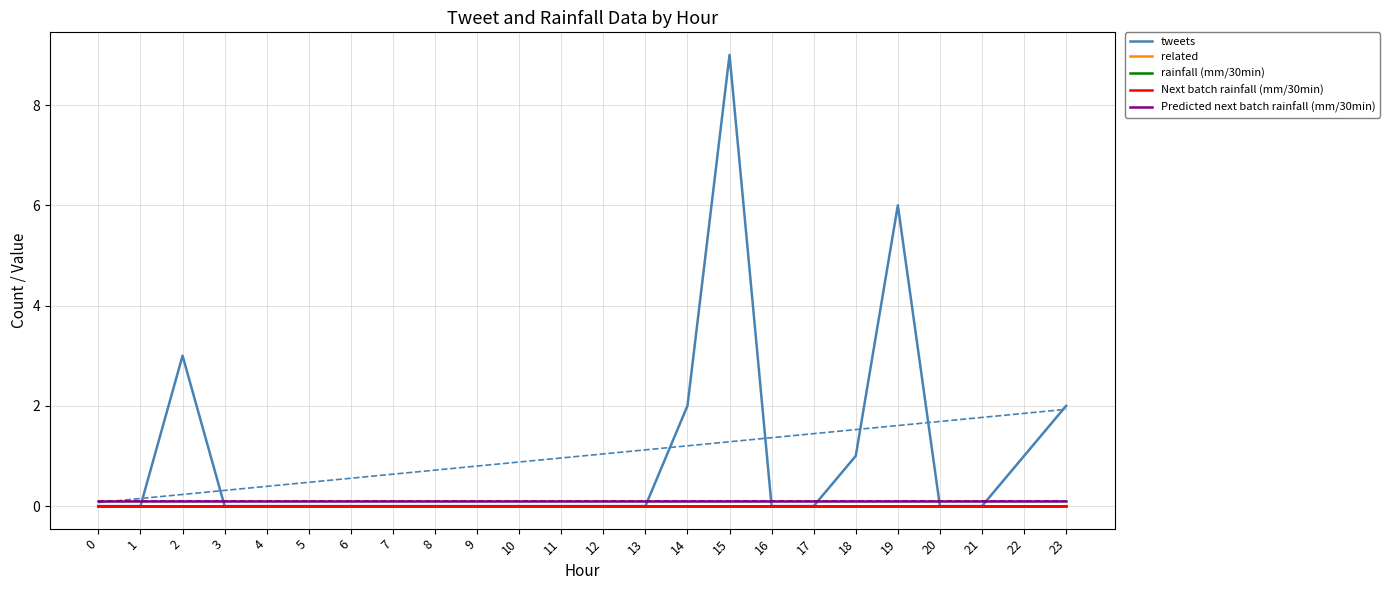

How many lines are shown in the chart?

5